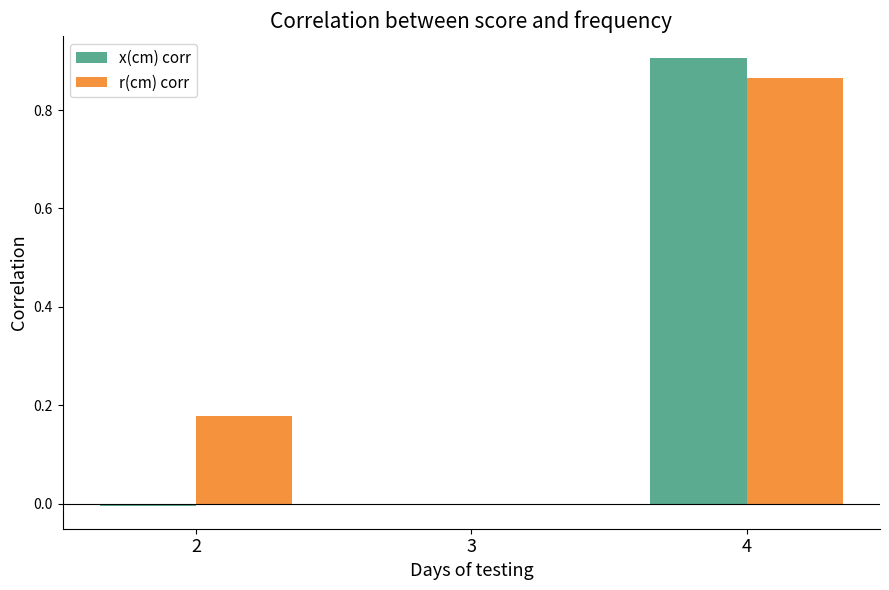

Which series changed the most between 2 and 4?

x(cm) corr